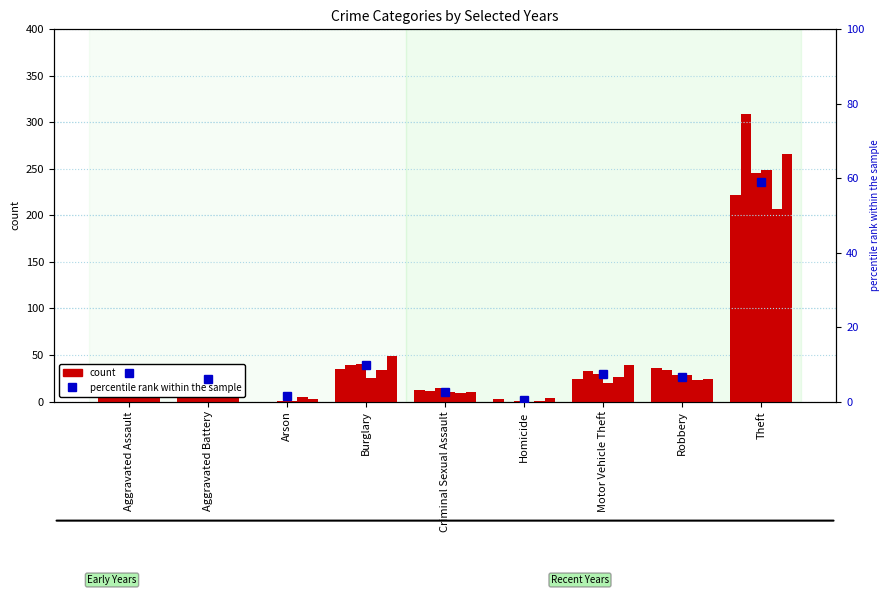

Reading left to right, what are all the values shown in this chart?

7.7	6.0	1.4	9.7	2.6	0.3	7.4	6.6	59.0